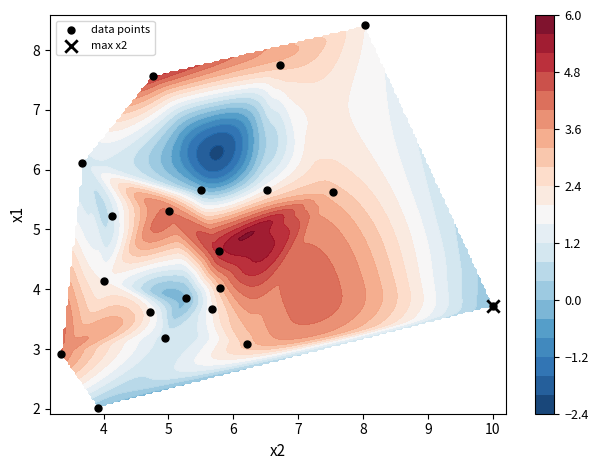

The chart shows a value of 8.3 at 16. True or false?

False